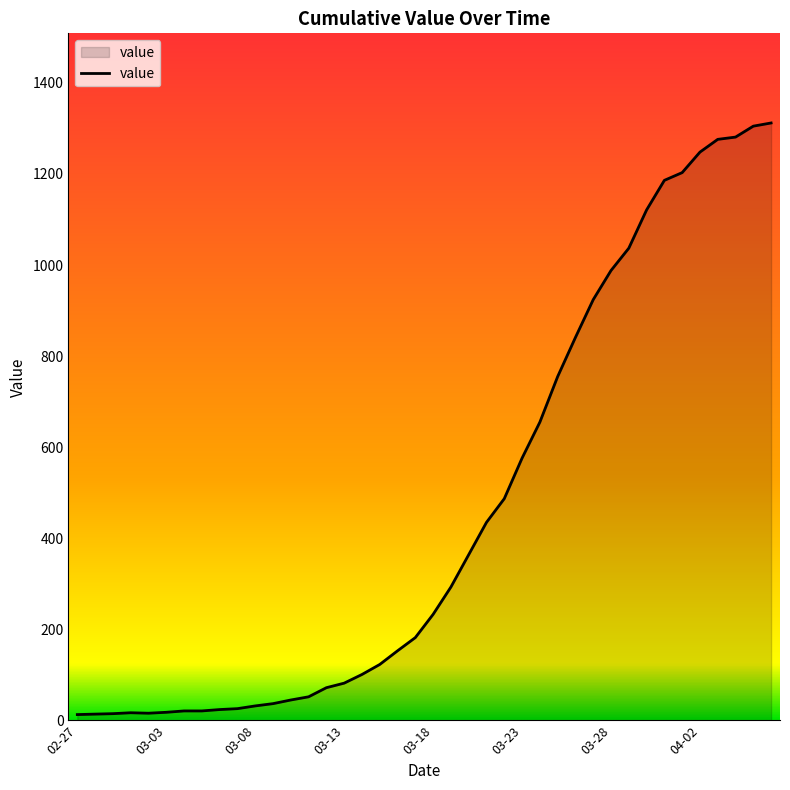

What is the difference between the maximum and minimum values?

1299